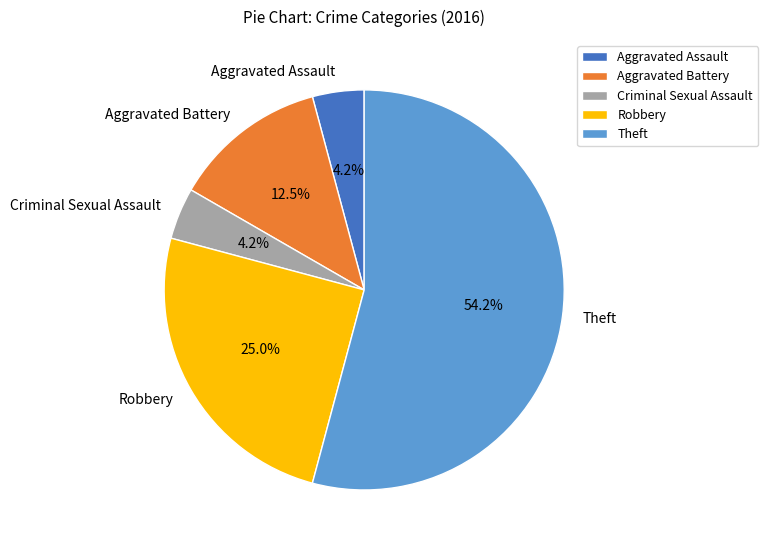

To the nearest percent, what is the combined percentage of Aggravated Assault and Criminal Sexual Assault?

8%